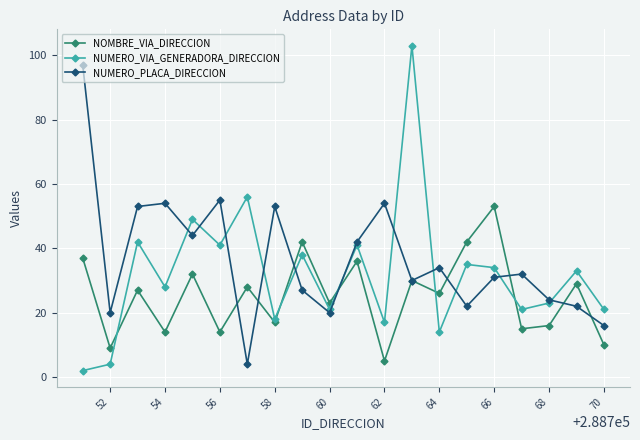

Which series has the widest spread of values?

NUMERO_VIA_GENERADORA_DIRECCION